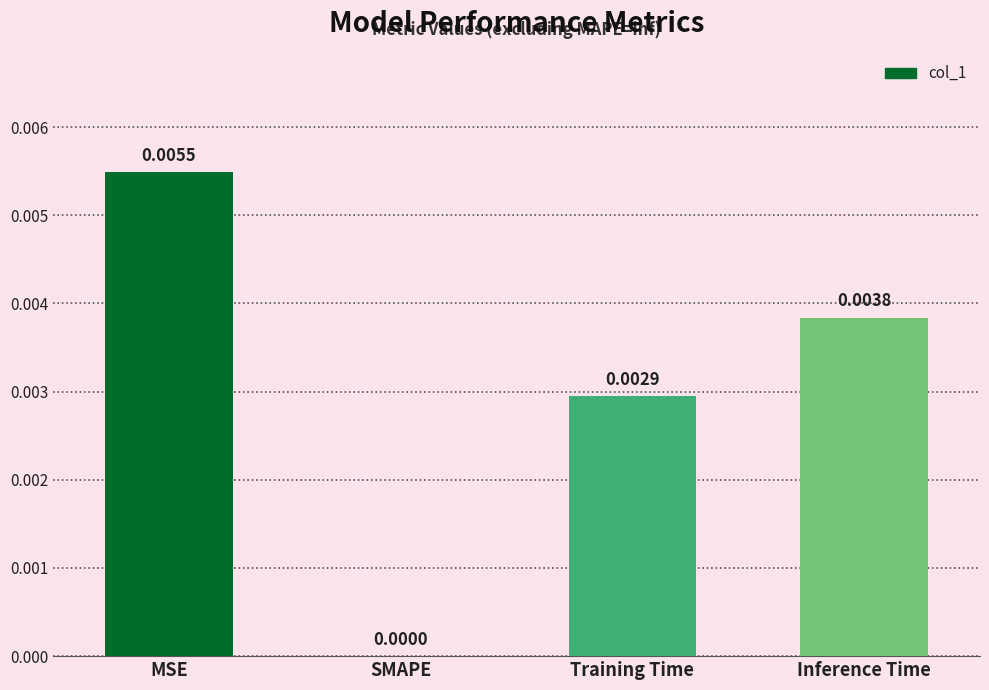

How many values are above zero?

3